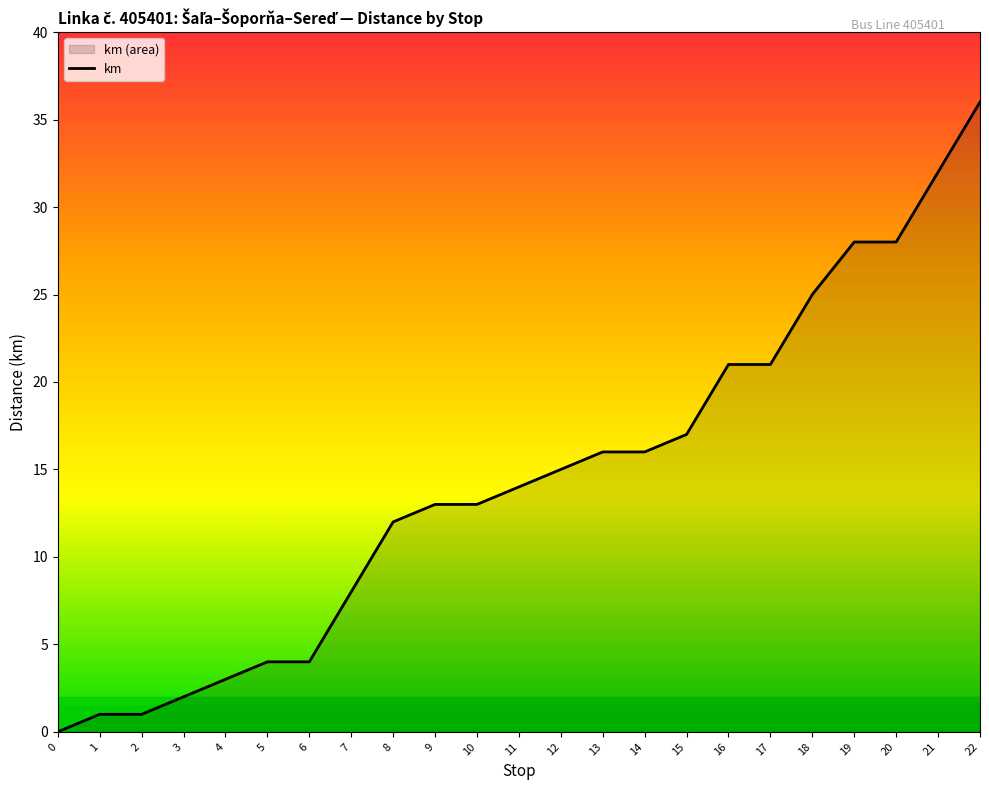

What is the greatest value displayed?

36